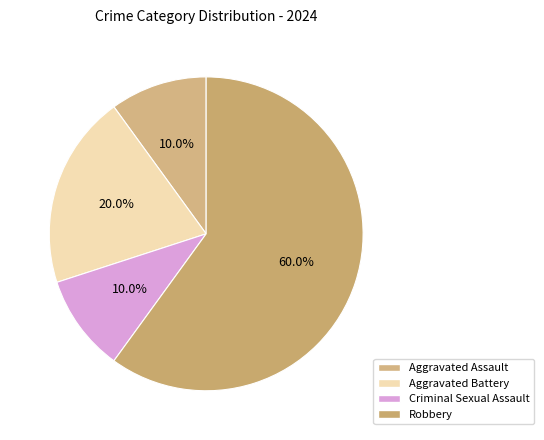

The Aggravated Battery slice represents 20% of the pie. True or false?

True